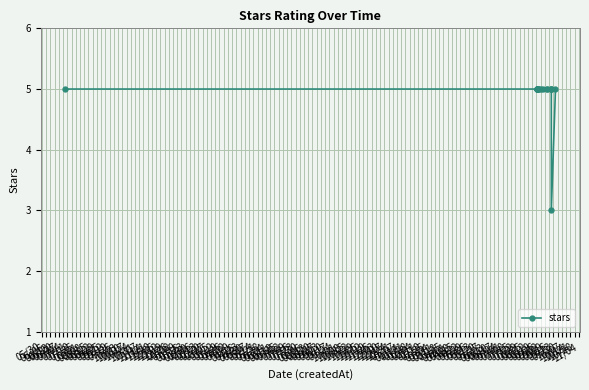

Does the chart have visible grid lines?

Yes